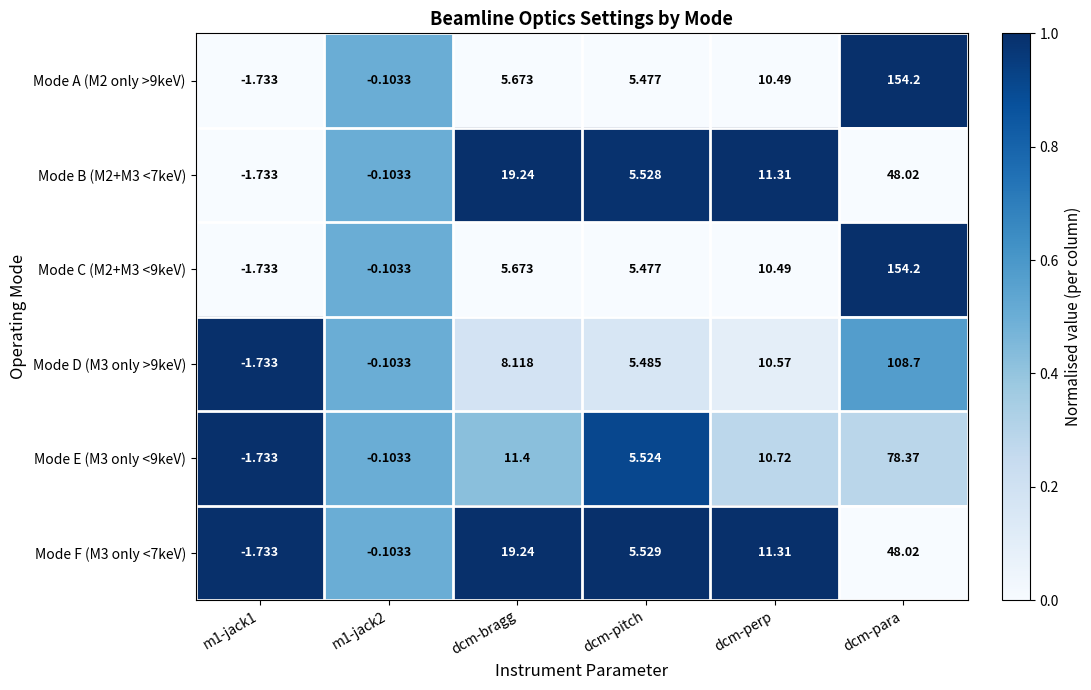

At which label does Mode B (M2+M3 <7keV) first exceed 11?

dcm-bragg